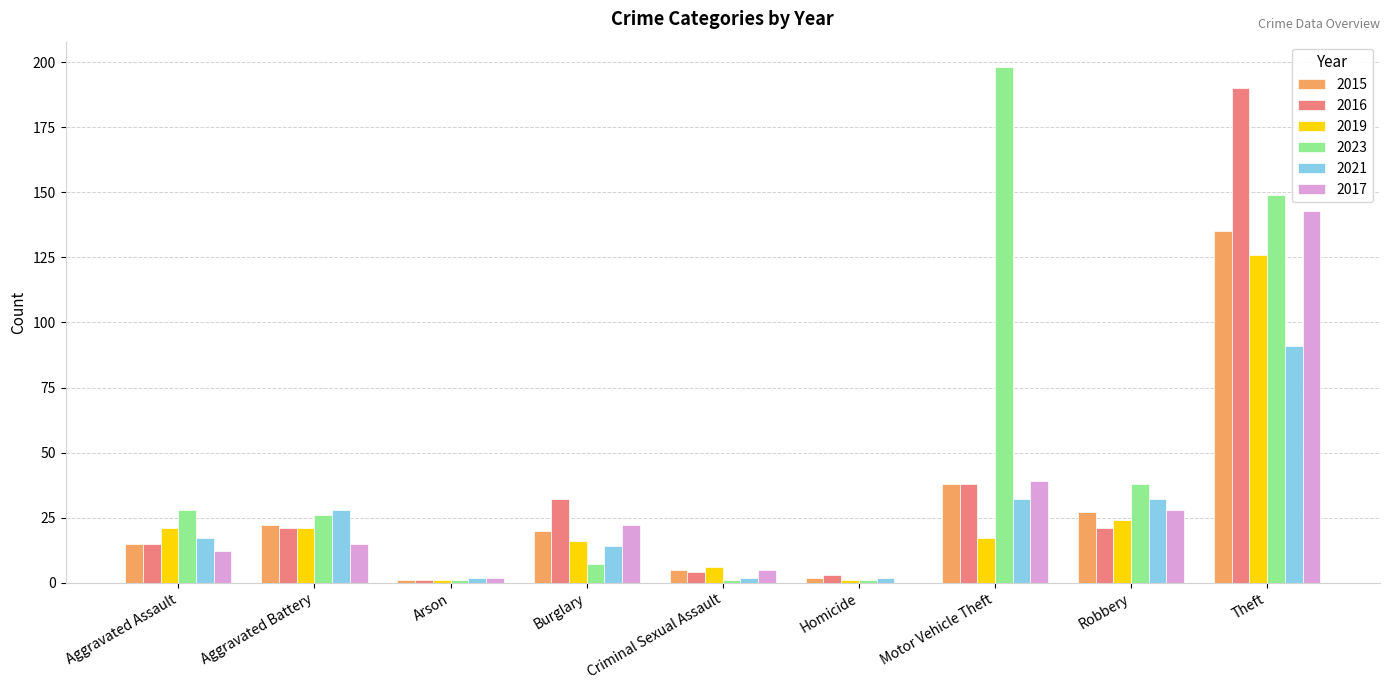

Which series has the widest spread of values?

2023